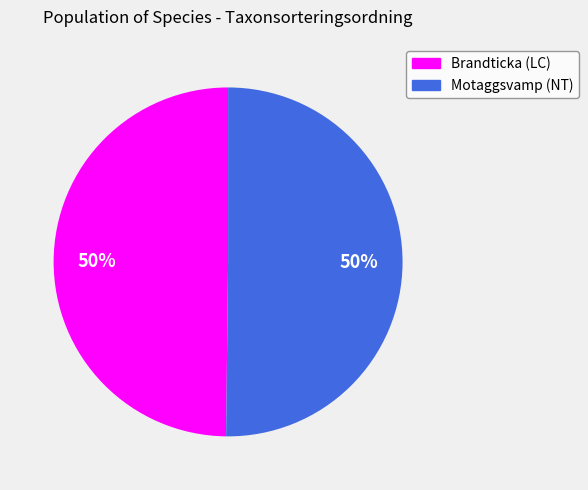

To the nearest percent, what is the combined percentage of Motaggsvamp (NT) and Brandticka (LC)?

100%